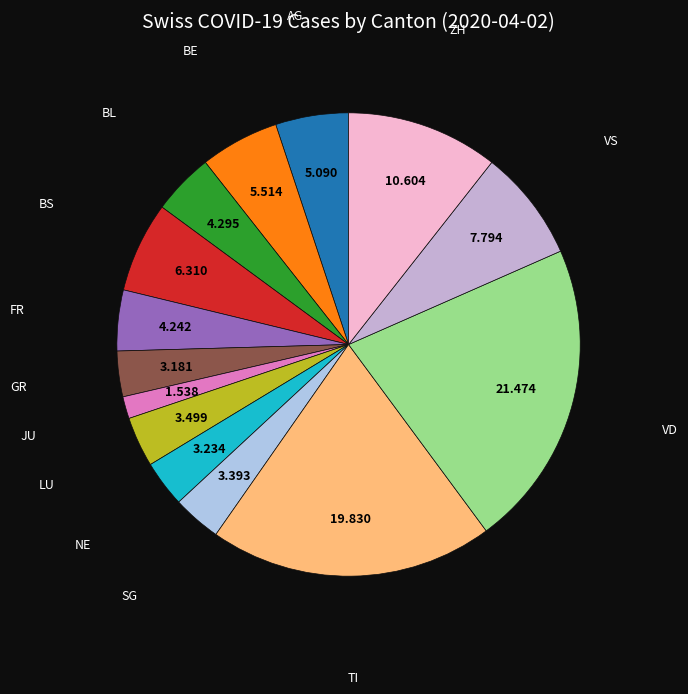

How many segments does this pie chart have?

14